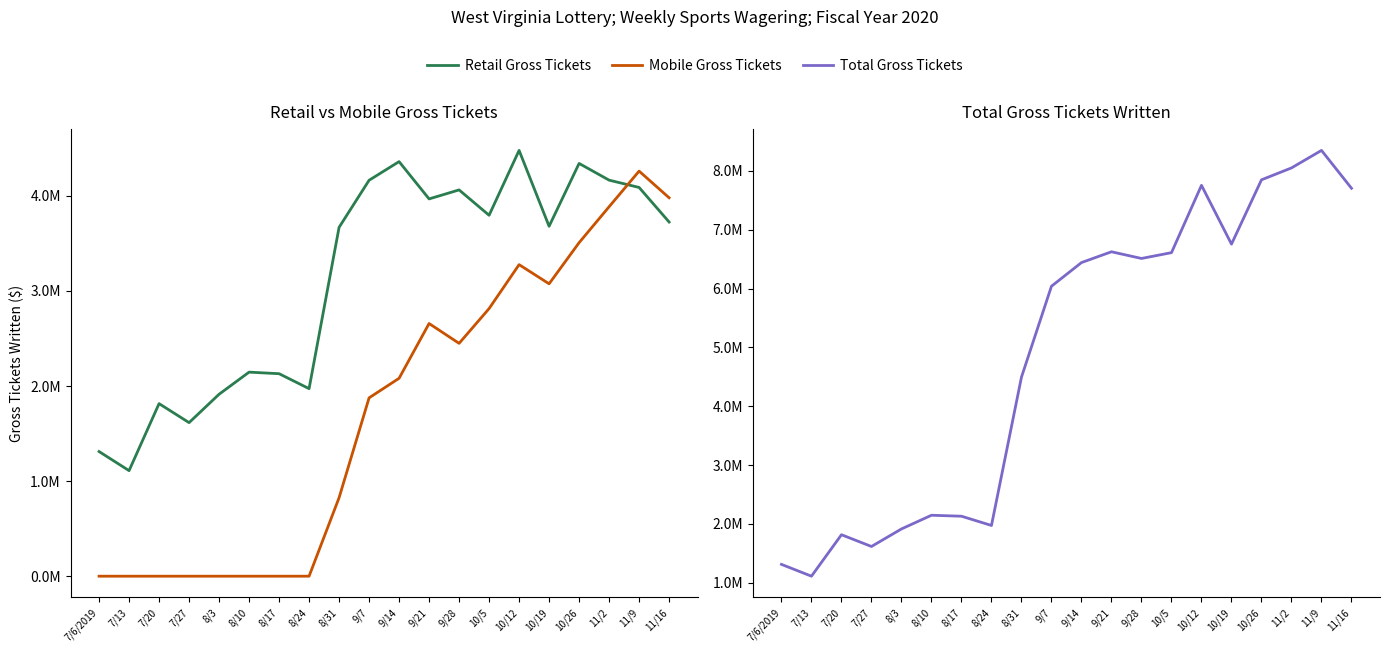

At which category does the chart reach its minimum across all series?

7/6/2019